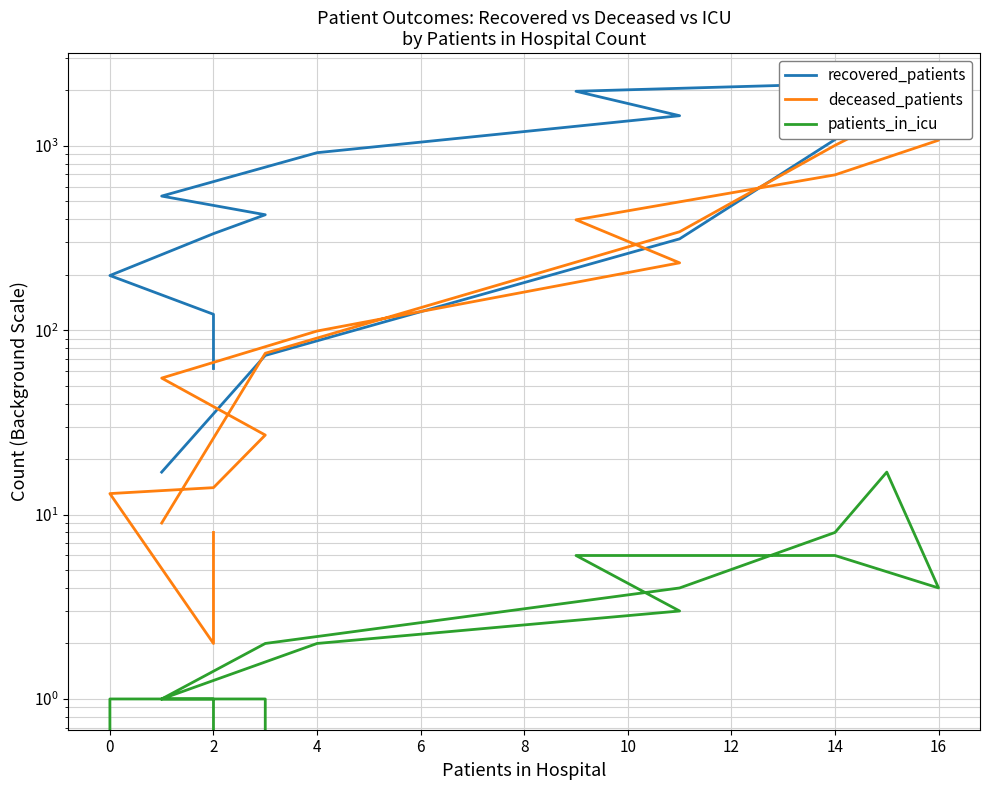

How many data points in patients_in_icu are above 2?

7